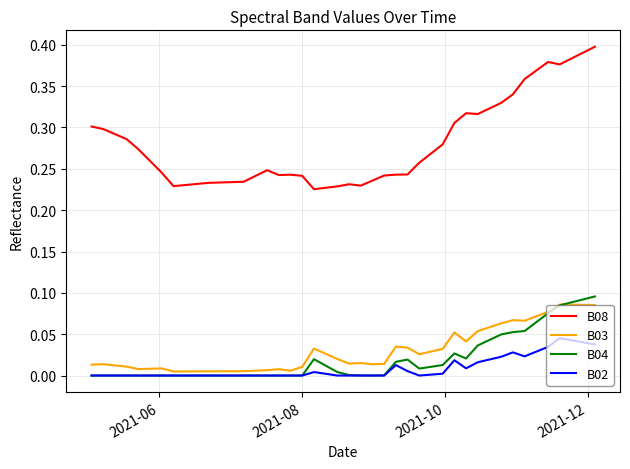

True or false: B08 and B03 cross at least once.

False